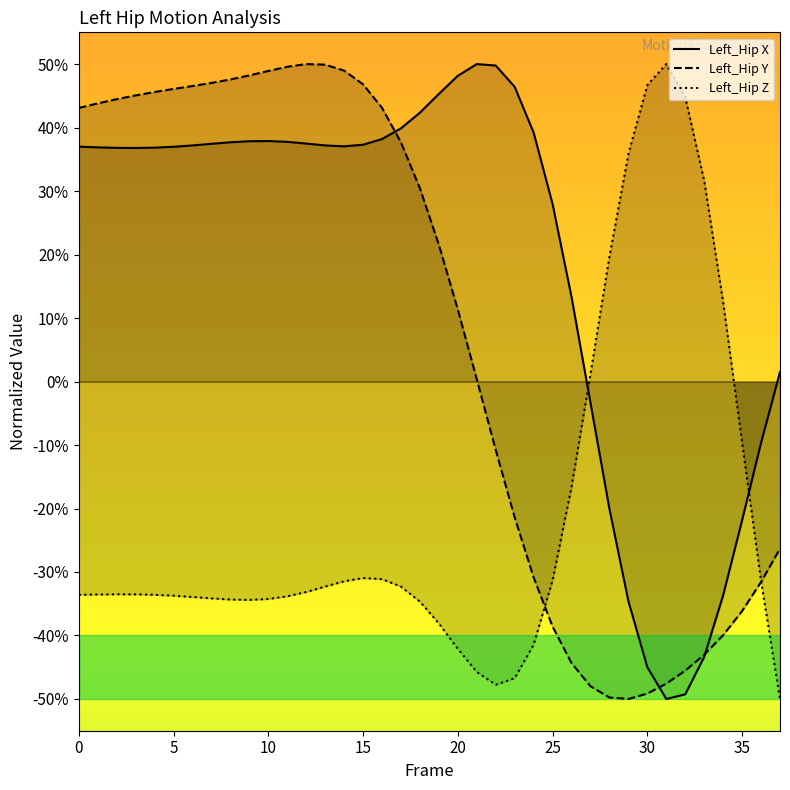

Where is Left_Hip X nearest to the value 0?

37